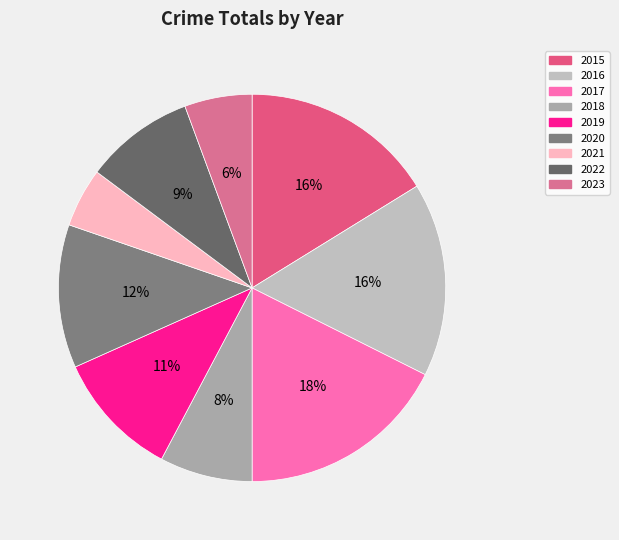

True or false: 2023 accounts for 1% of the total.

False